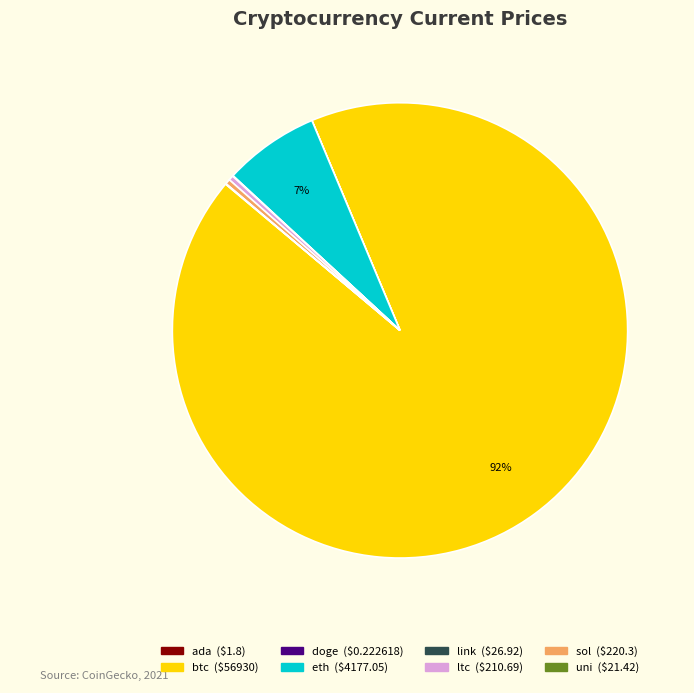

True or false: btc ($56930) accounts for 83% of the total.

False